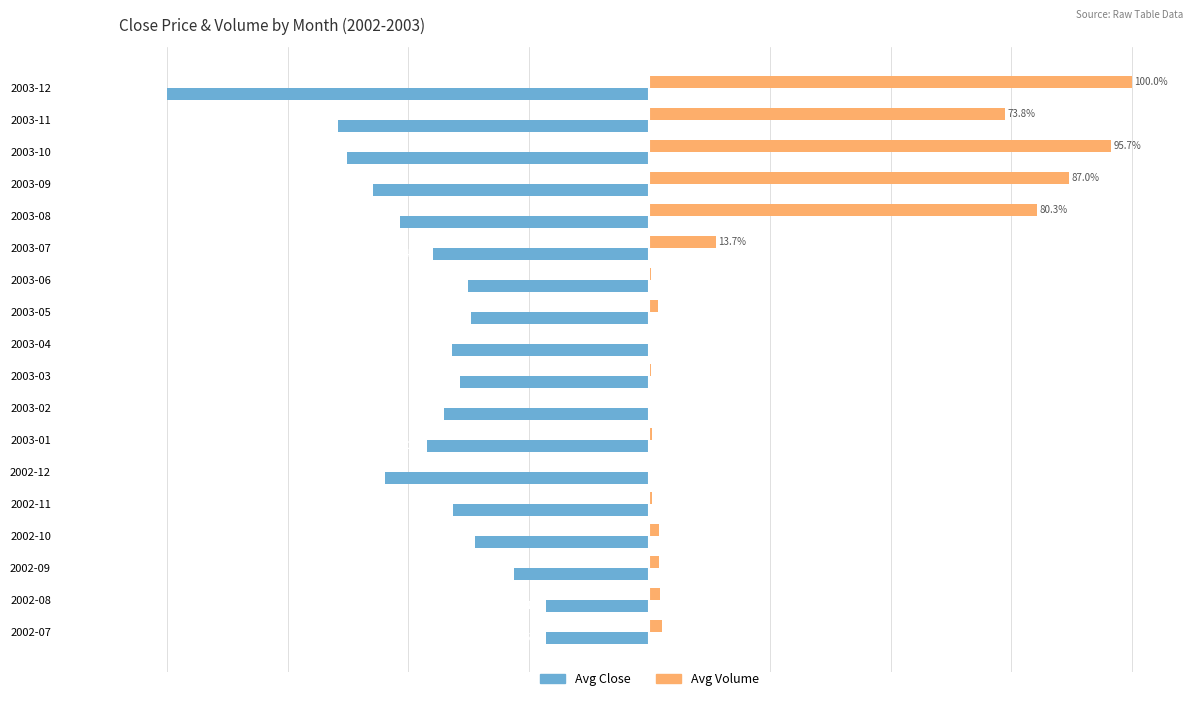

What are all the series names shown in the legend?

Avg Close, Avg Volume